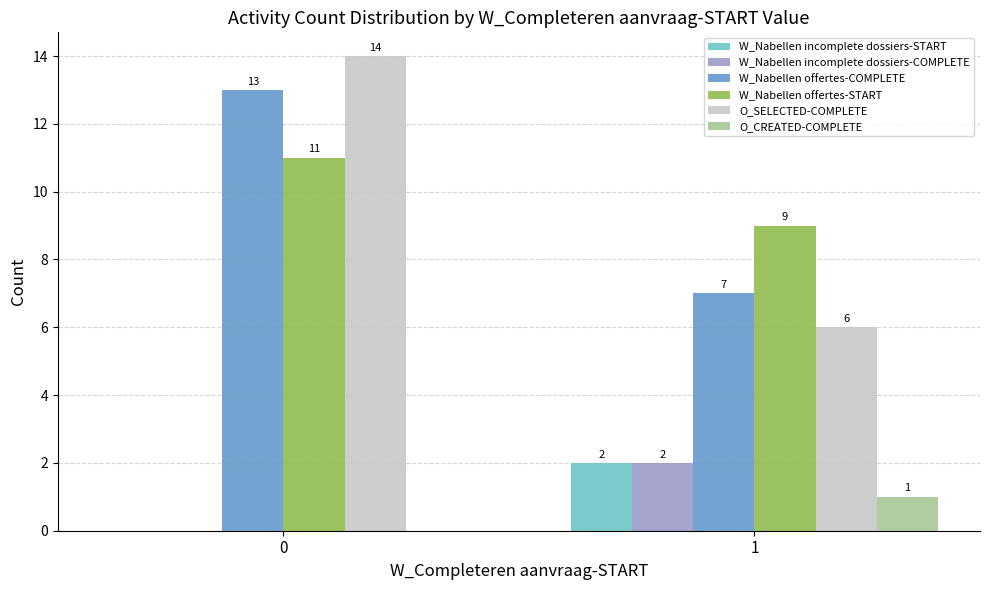

Are the bars grouped side by side (vs. stacked)?

Yes